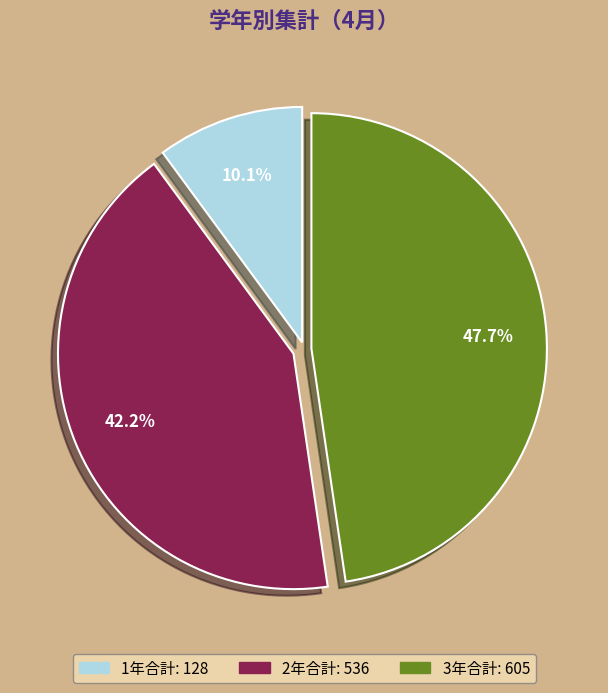

Between 3年合計 and 1年合計, which is larger?

3年合計